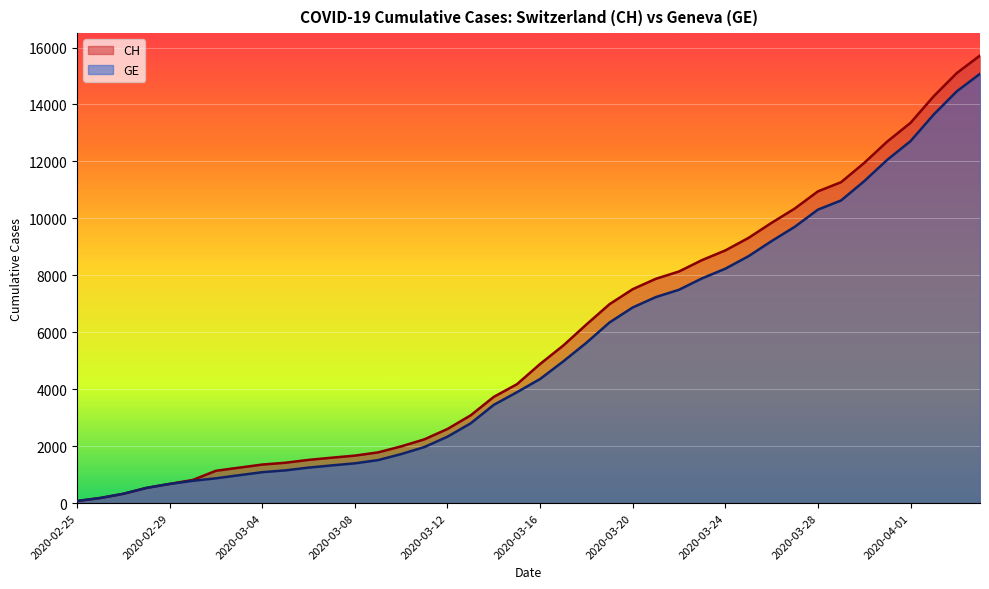

Between 2020-03-01 and 2020-03-27, which series saw the biggest shift?

CH